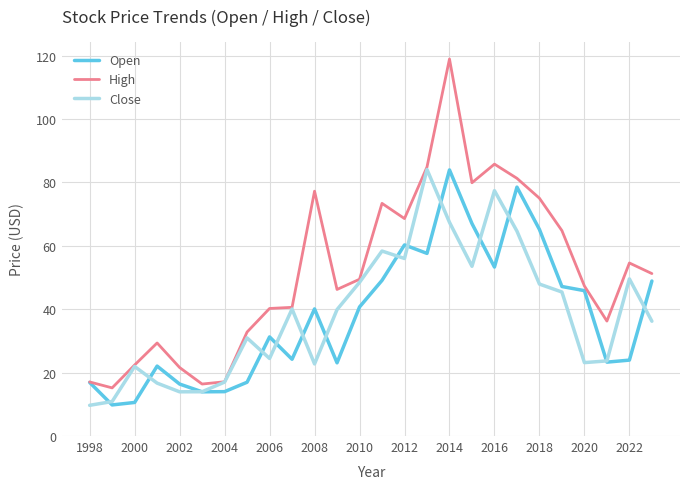

How many values in the High series exceed 49?

13